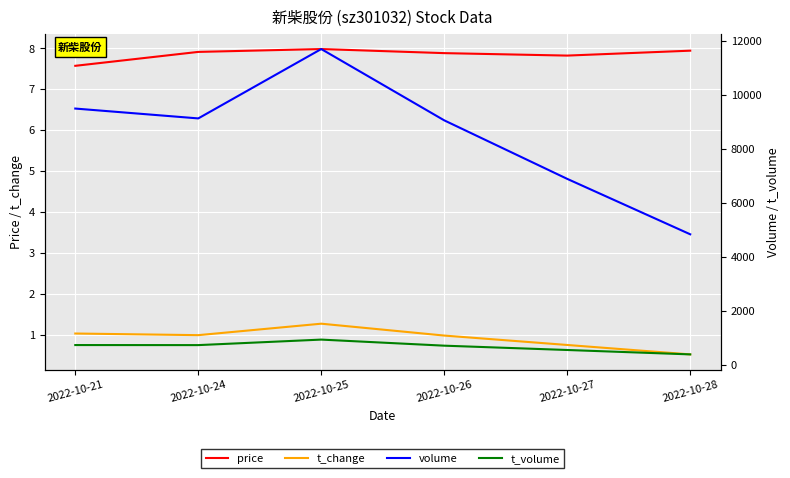

Reading right to left, extract all data points from this chart.

price: 2022-10-28=7.9	2022-10-27=7.8	2022-10-26=7.9	2022-10-25=8.0	2022-10-24=7.9	2022-10-21=7.6
t_change: 2022-10-28=0.5	2022-10-27=0.8	2022-10-26=1.0	2022-10-25=1.3	2022-10-24=1.0	2022-10-21=1.0
volume: 2022-10-28=4833.0	2022-10-27=6886.0	2022-10-26=9054.0	2022-10-25=11696.0	2022-10-24=9126.0	2022-10-21=9491.0
t_volume: 2022-10-28=384.0	2022-10-27=547.0	2022-10-26=707.0	2022-10-25=932.0	2022-10-24=728.0	2022-10-21=730.0